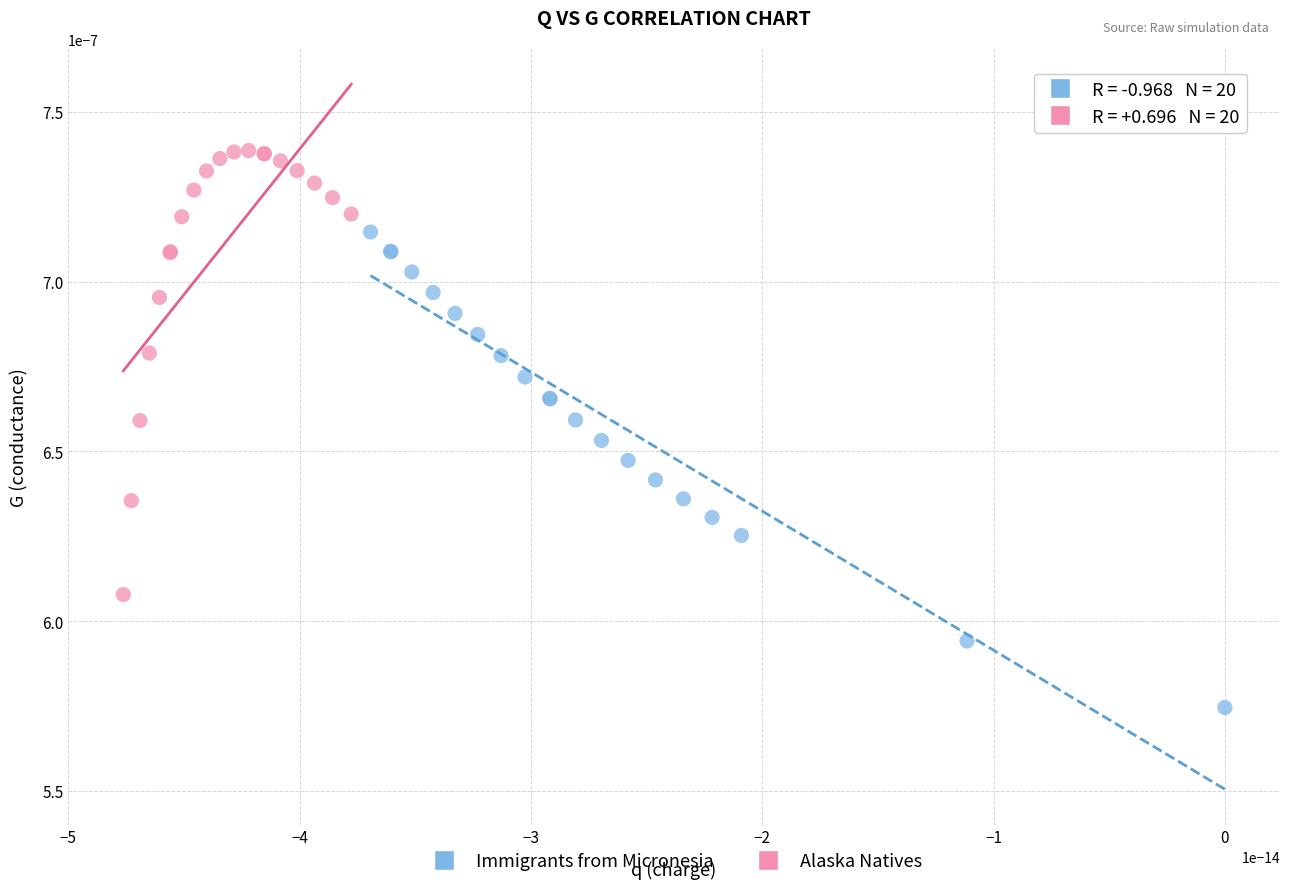

What are all the series names shown in the legend?

Immigrants from Micronesia, Alaska Natives